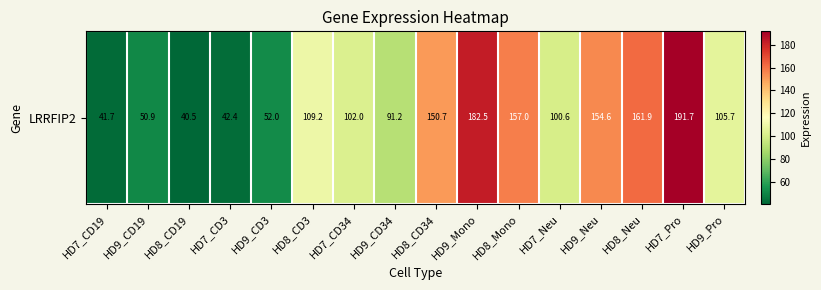

Where is the data nearest to the value 116?

HD8_CD3